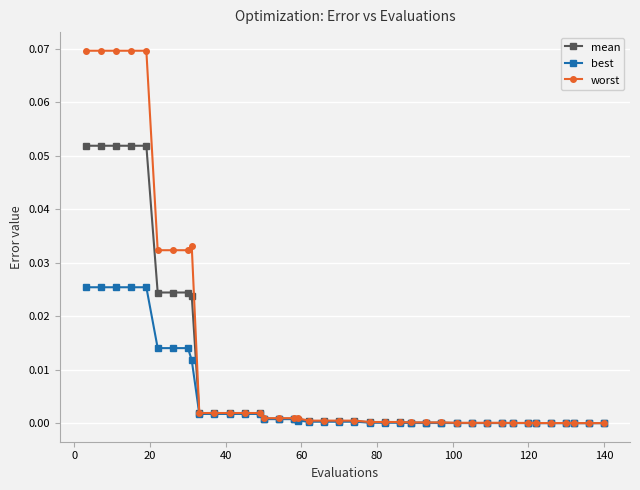

Which series has the largest total across all categories?

worst